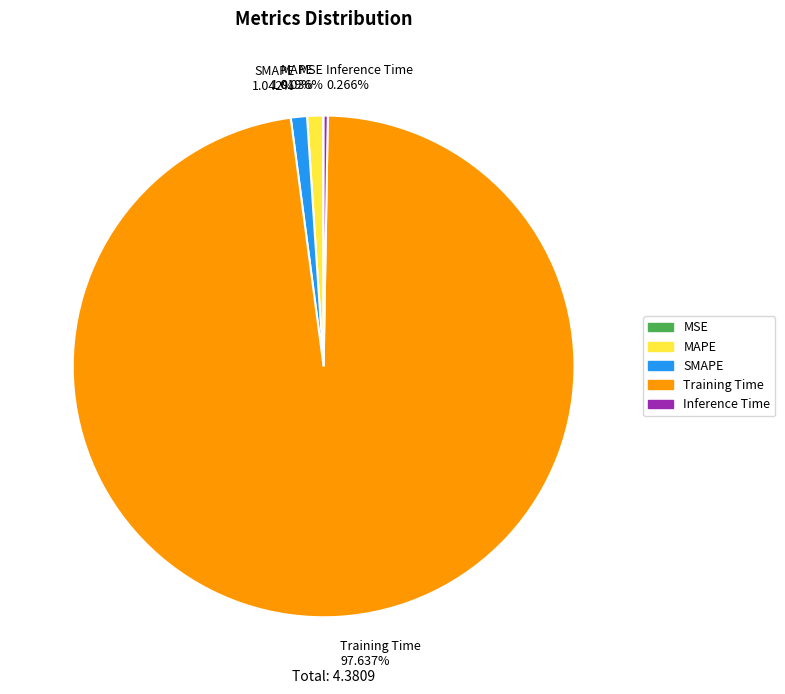

Is there any slice that represents more than half of the pie?

Yes